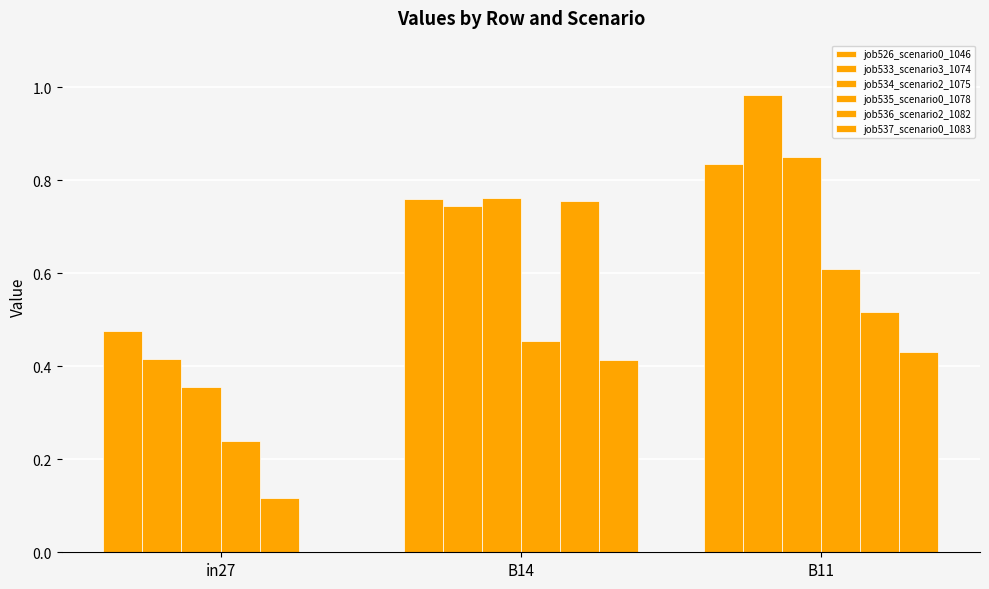

Reading left to right, transcribe all the data shown in this chart.

job526_scenario0_1046: 0.5	0.8	0.8
job533_scenario3_1074: 0.4	0.7	1.0
job534_scenario2_1075: 0.4	0.8	0.9
job535_scenario0_1078: 0.2	0.5	0.6
job536_scenario2_1082: 0.1	0.8	0.5
job537_scenario0_1083: 0.0	0.4	0.4